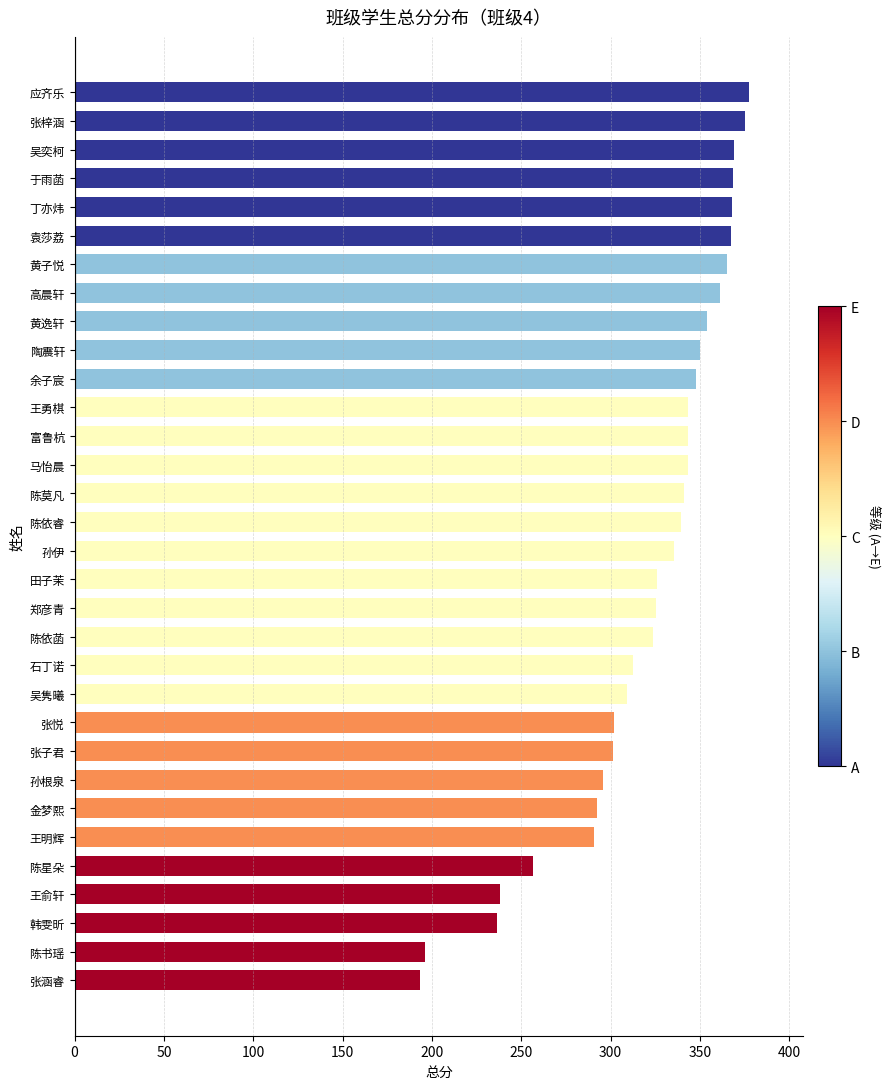

What is the sum of all values?

10249.7